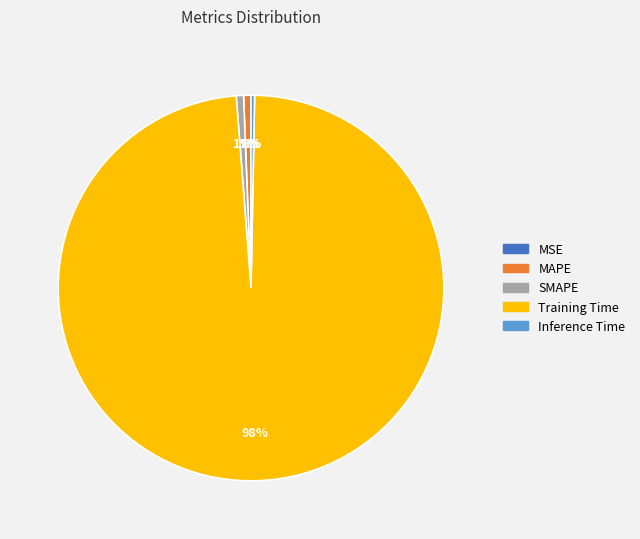

Which has a higher value, Training Time or Inference Time?

Training Time